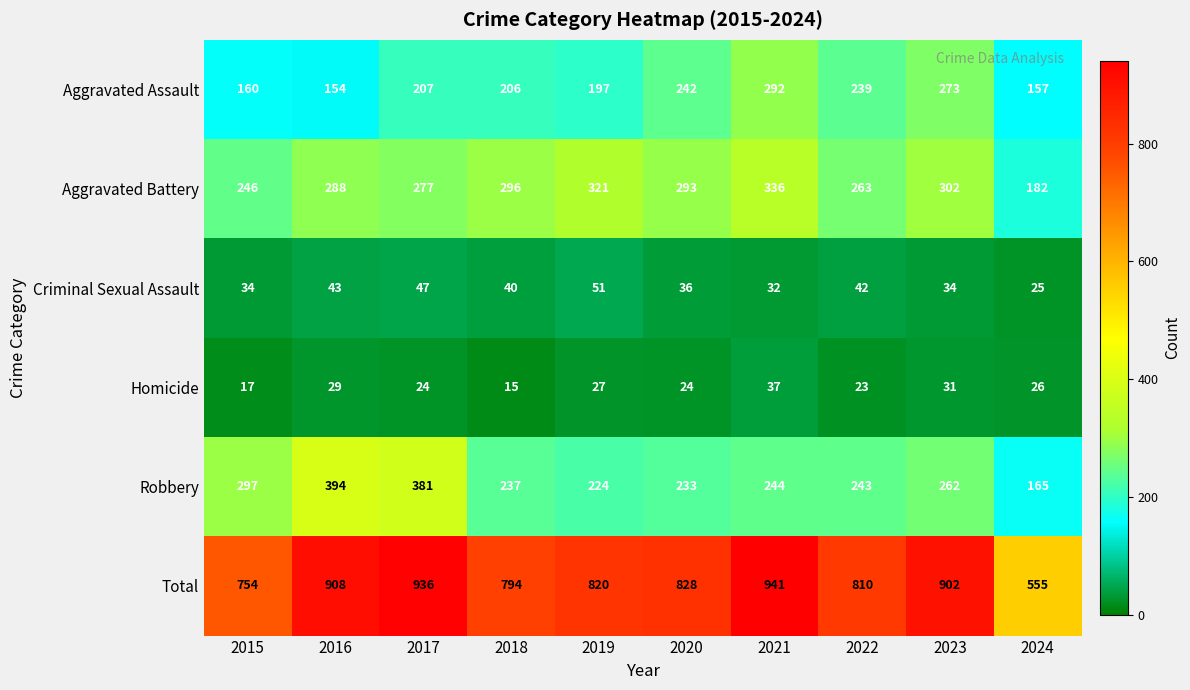

What is the difference between the second highest and second lowest values in the Aggravated Assault series?

116